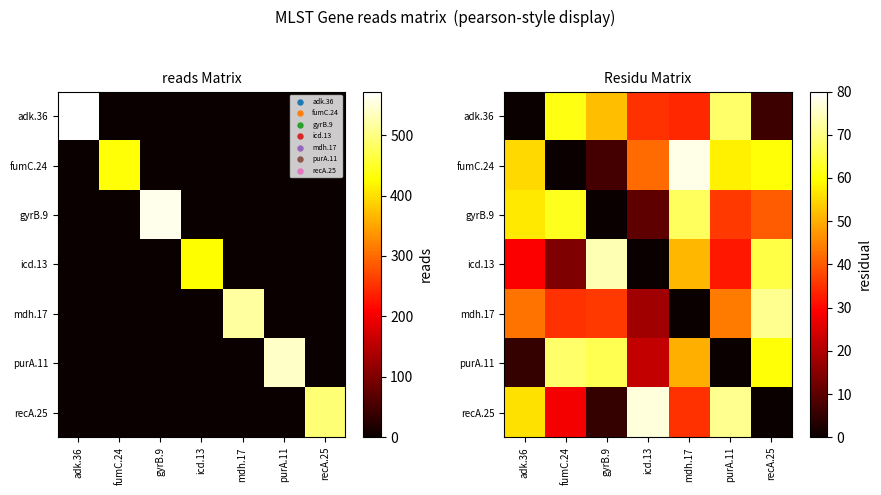

At which category is the sum across all series the highest?

mdh.17